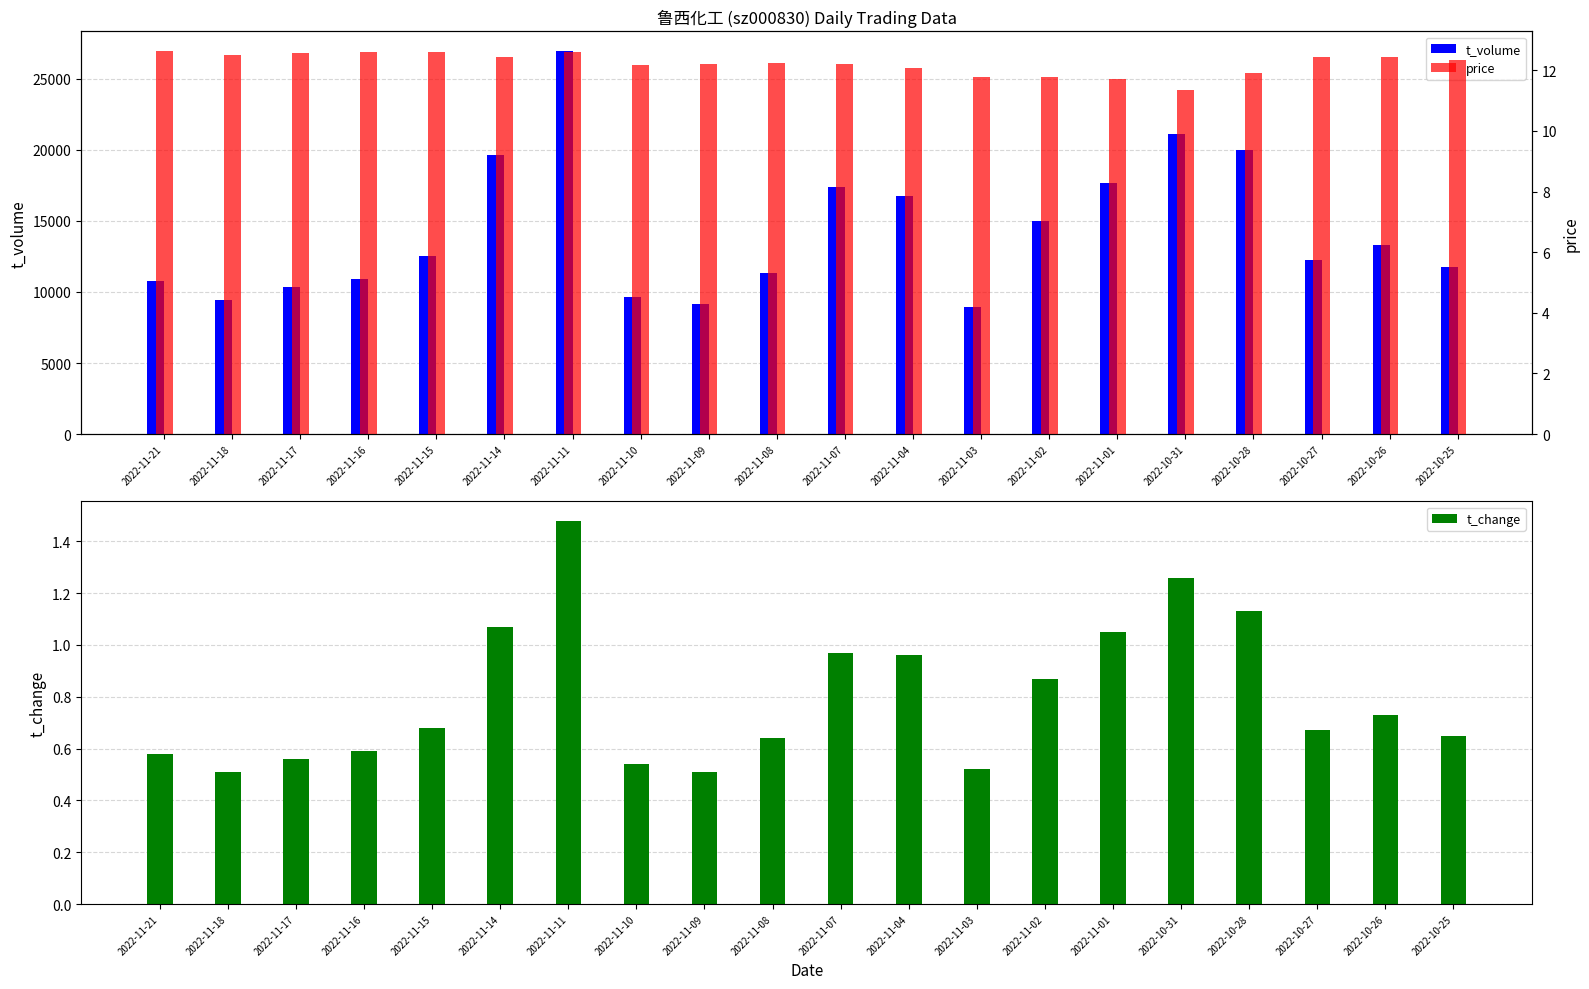

How many values in the t_volume series are below 12536?

10